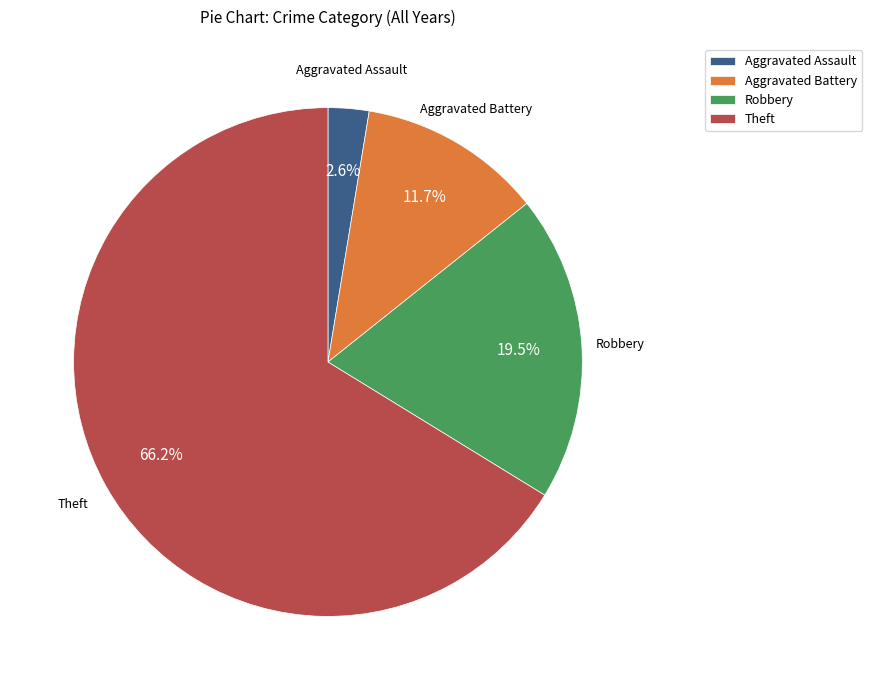

Is the sum of Robbery and Aggravated Assault greater than half?

No